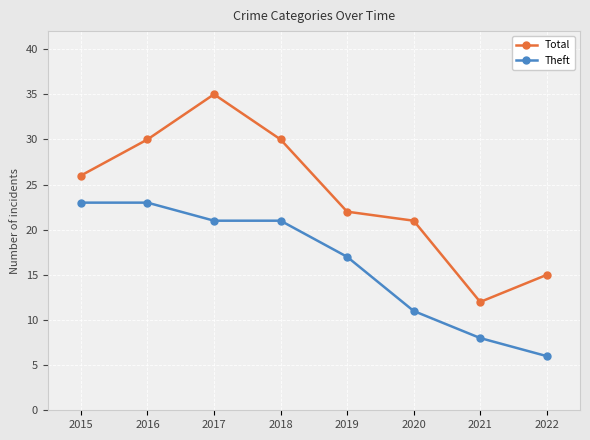

True or false: Theft and Total cross at least once.

False